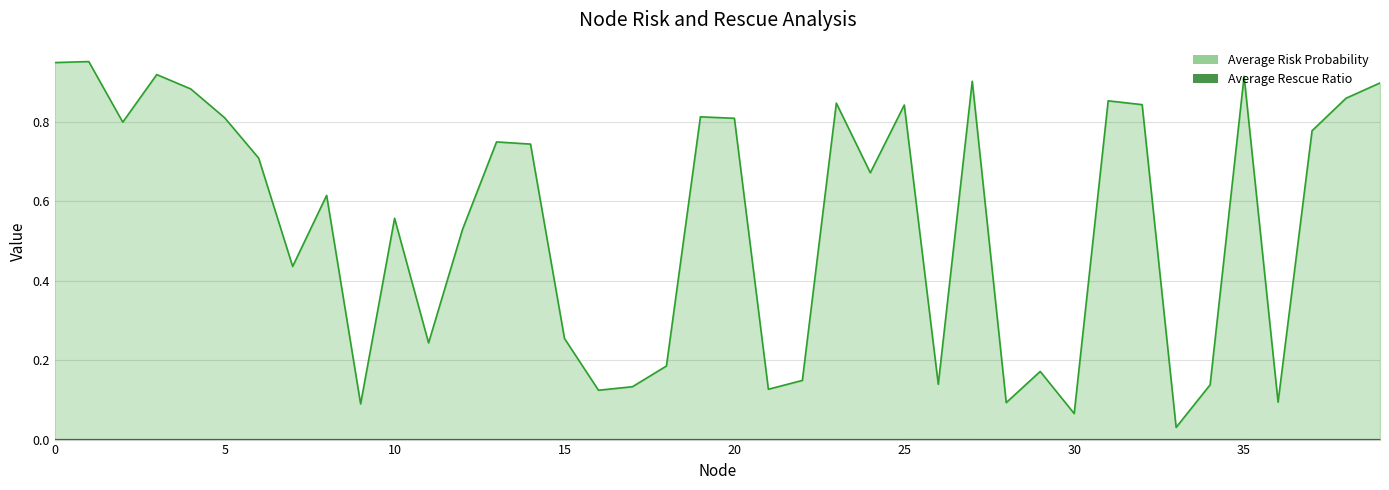

Where is the first local maximum for Average Rescue Ratio?

6